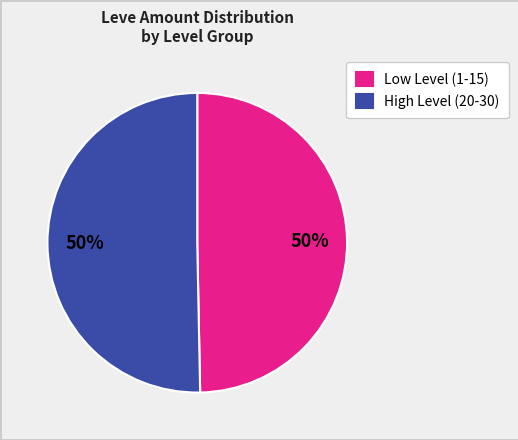

Is the sum of Low Level (1-15) and High Level (20-30) greater than half?

Yes